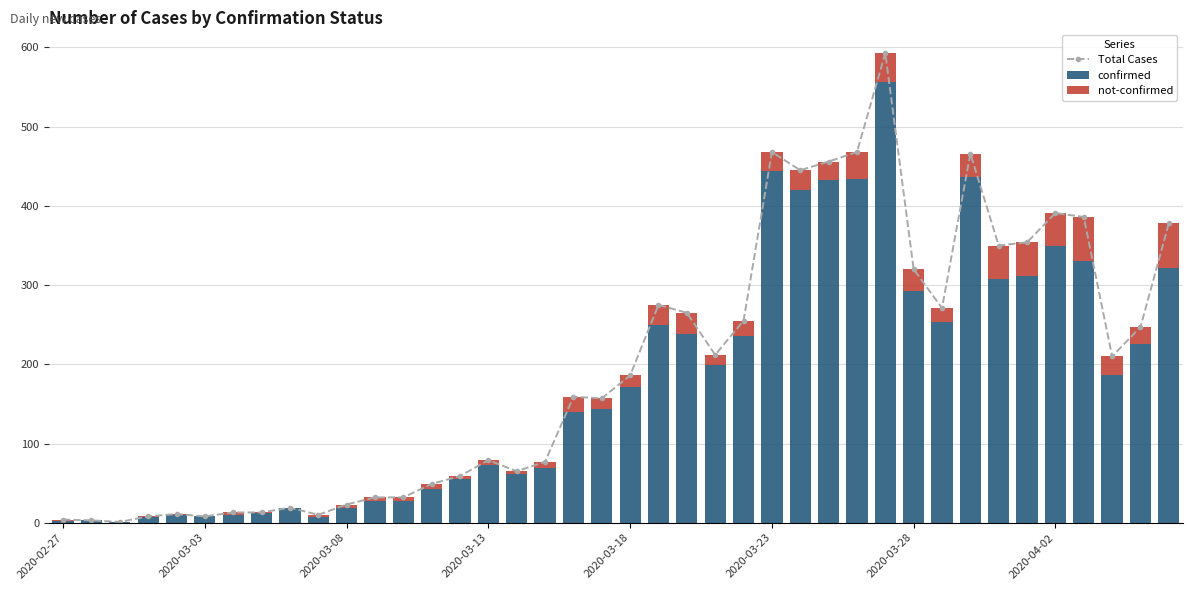

What is the spread (max minus min) of values at 2020-03-08?

18